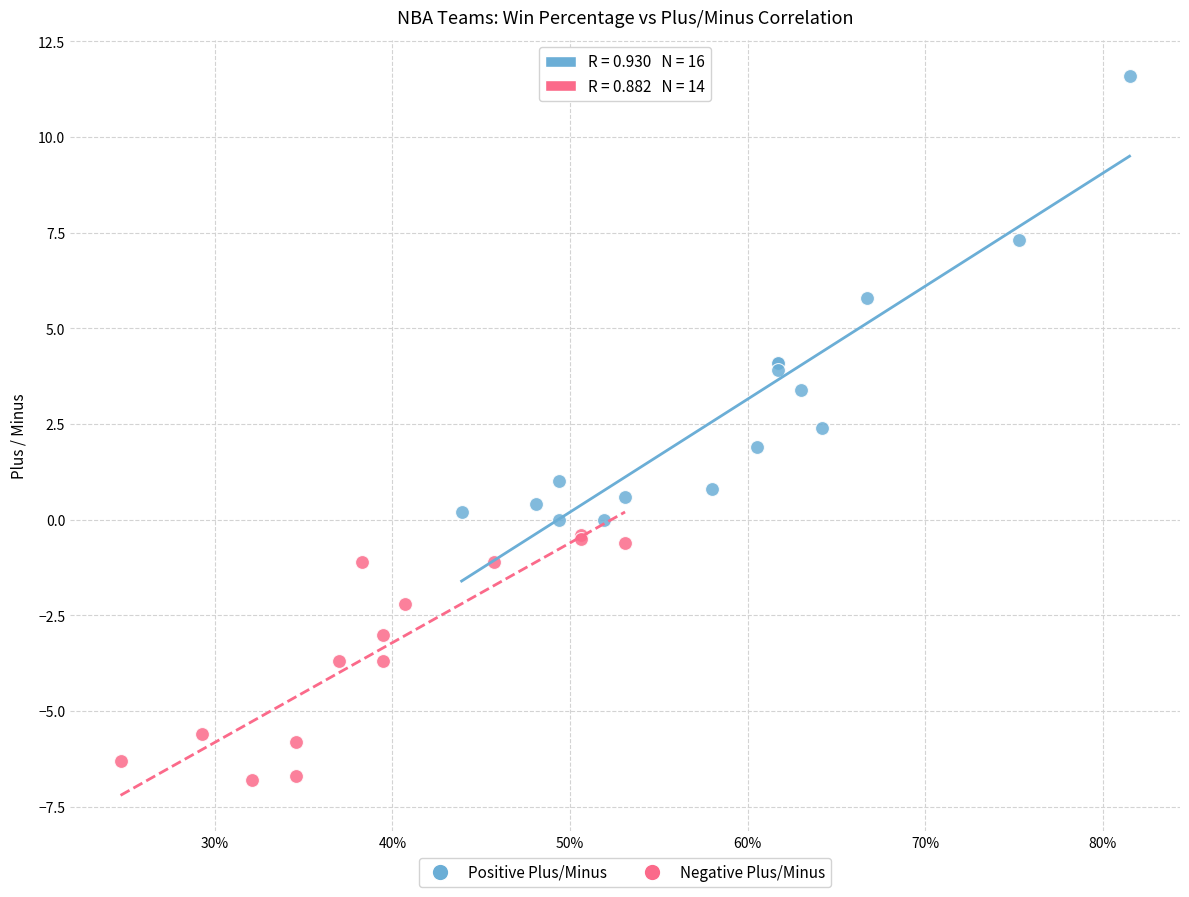

Which series has the widest spread of Y values?

Positive Plus/Minus